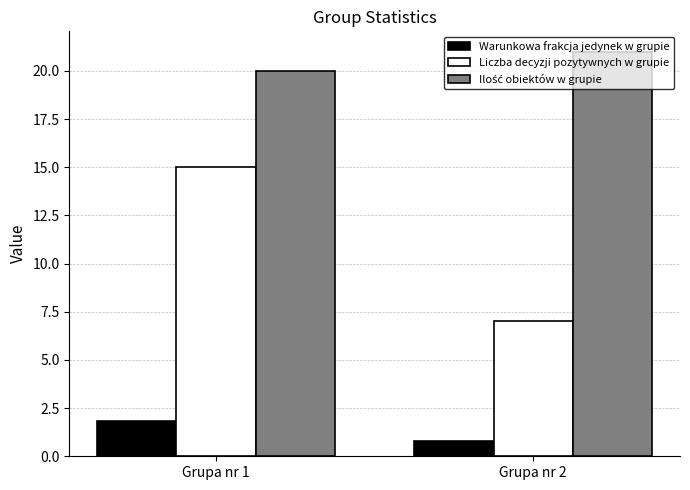

How many values in the Liczba decyzji pozytywnych w grupie series are below 15?

1